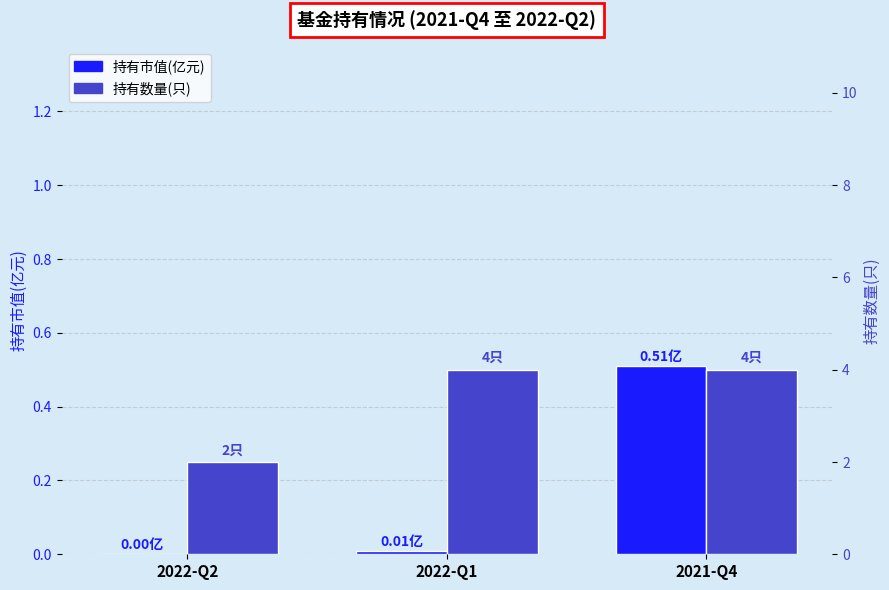

List the series in order of their peak value, lowest first.

持有市值(亿元), 持有数量(只)